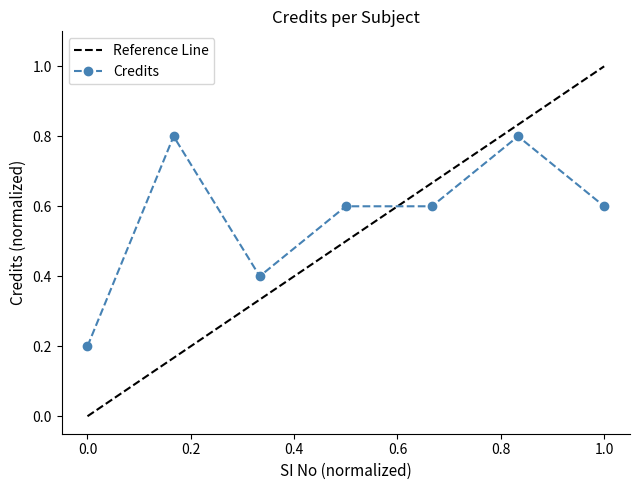

How many interior local valleys (lower than both neighbors) does the data have?

1